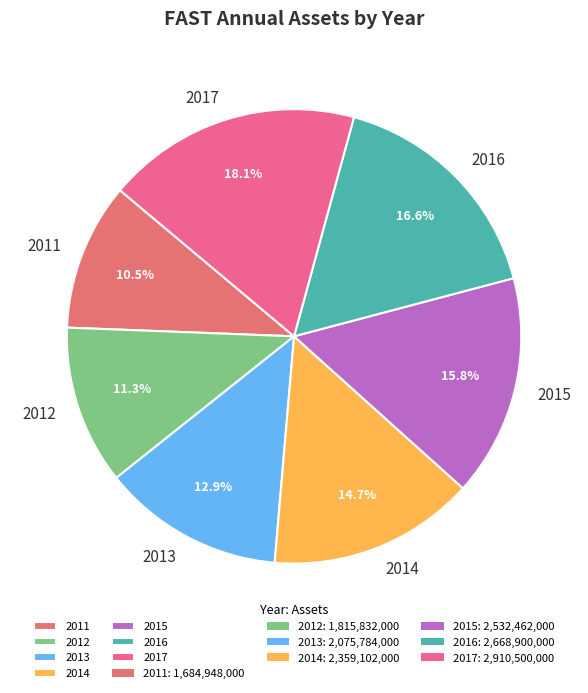

What portion of the pie excludes 2013?

87.1%